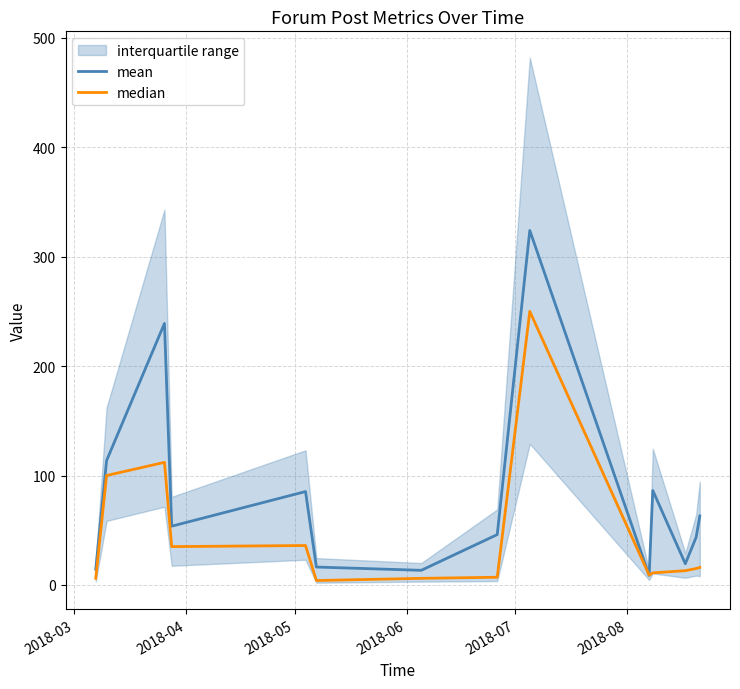

Is this an area chart (filled region under the line)?

No